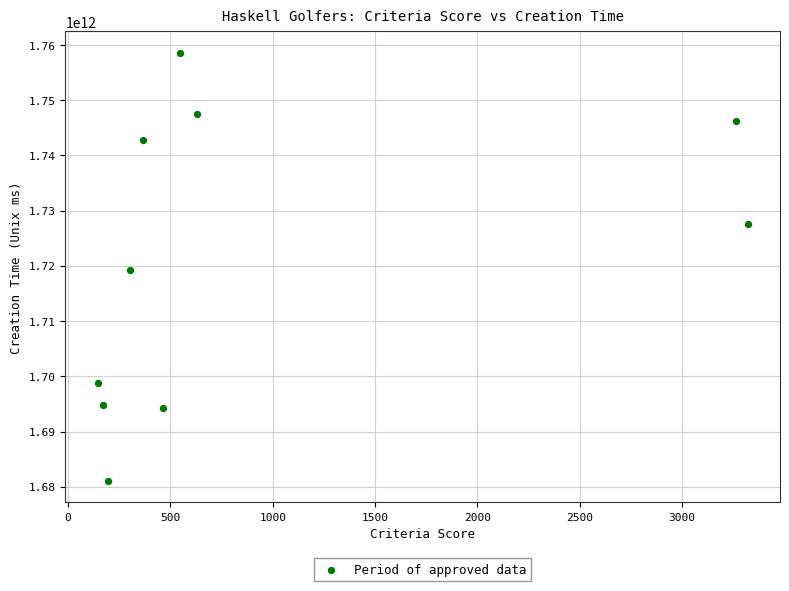

What is the range of Y values (max minus min)?

77517501782